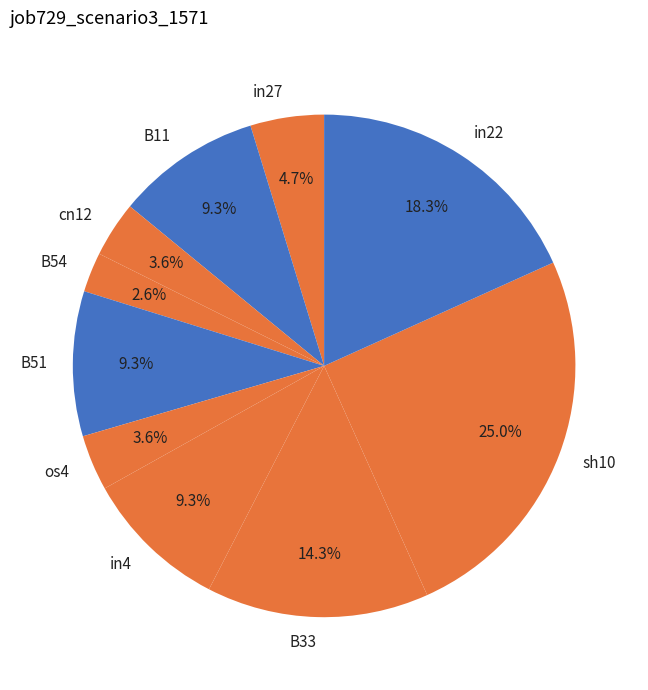

Does any single category account for the majority?

No